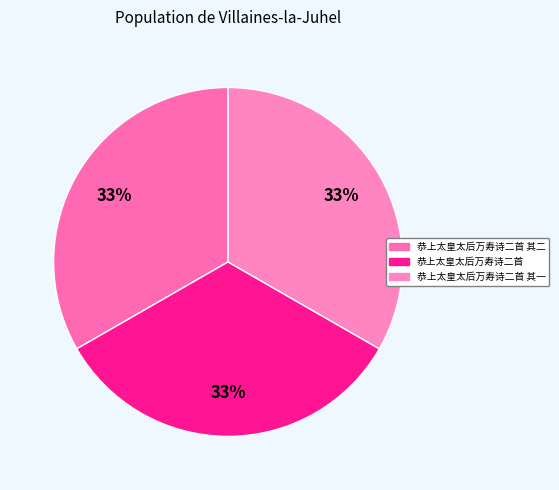

Rank the categories by value from highest to lowest.

恭上太皇太后万寿诗二首, 恭上太皇太后万寿诗二首 其二, 恭上太皇太后万寿诗二首 其一